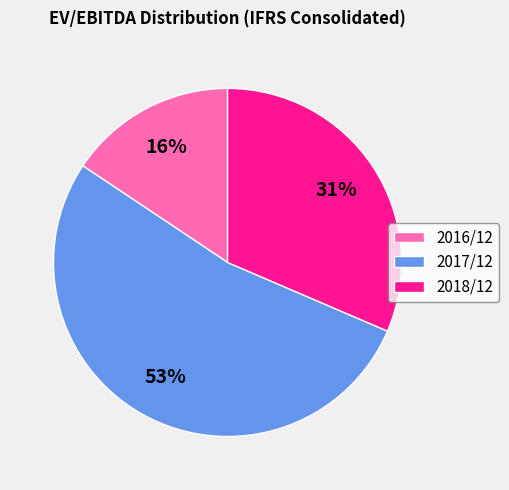

The 2017/12 slice represents 65% of the pie. True or false?

False